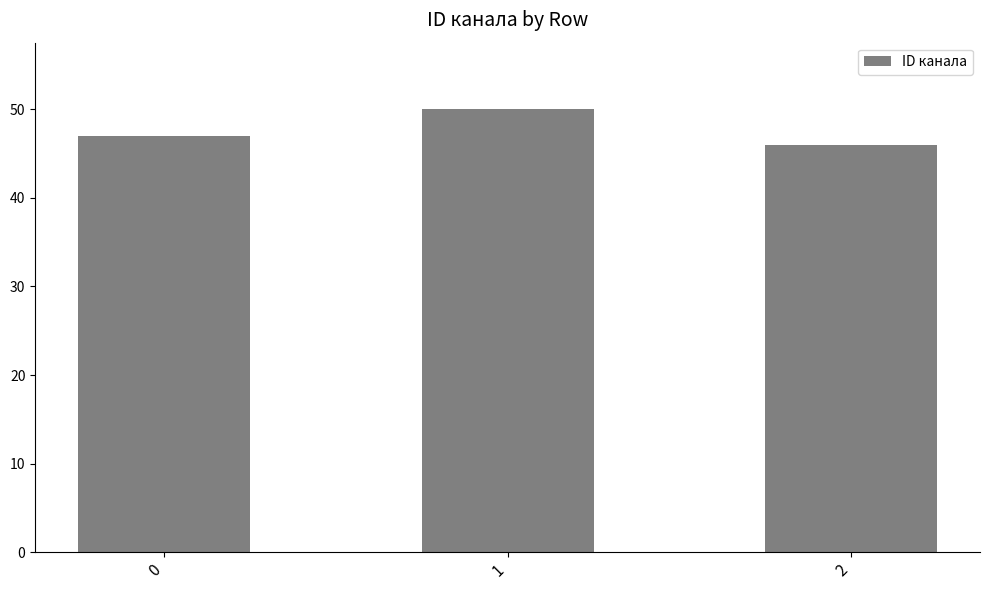

What is the average value?

48